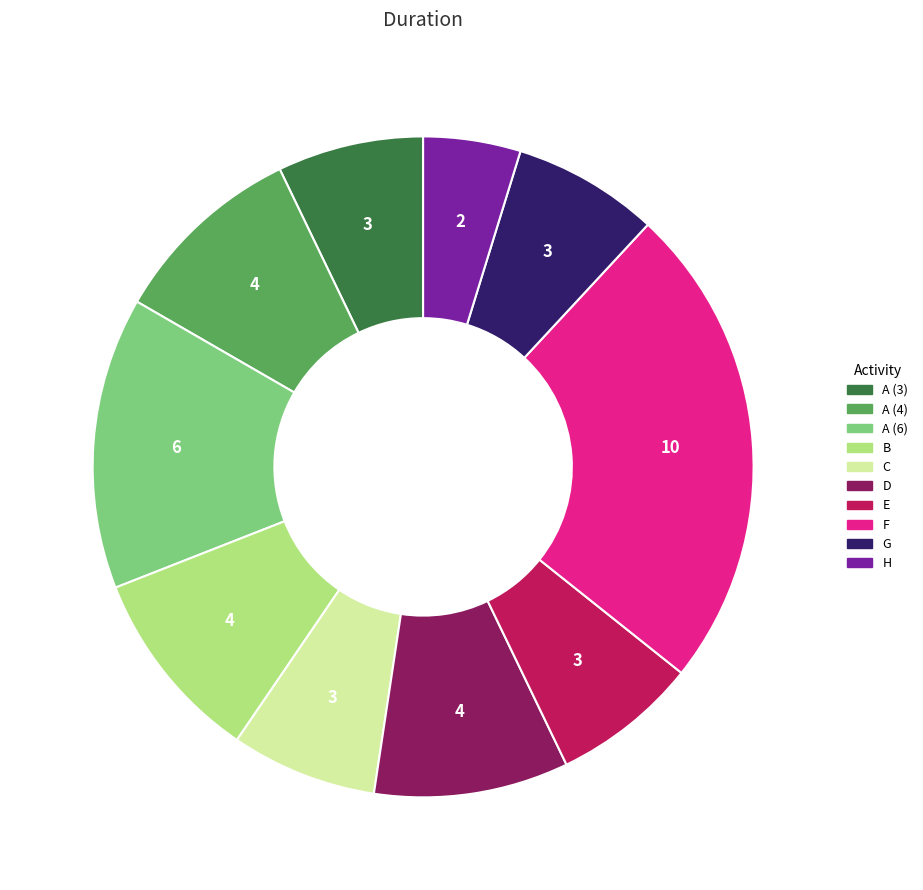

Count the number of slices in the pie.

10